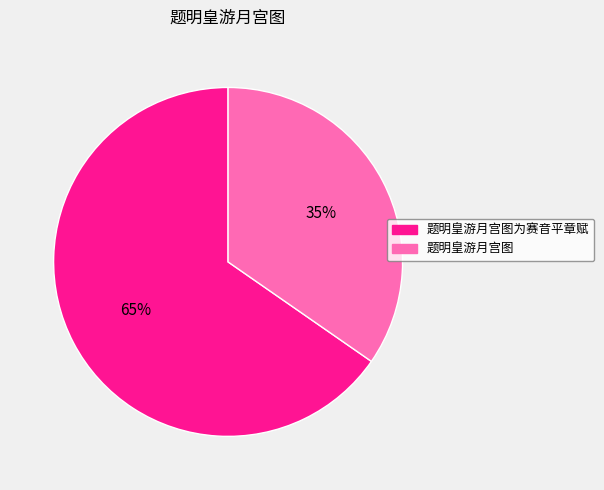

Is the sum of 题明皇游月宫图为赛音平章赋 and 题明皇游月宫图 greater than half?

Yes